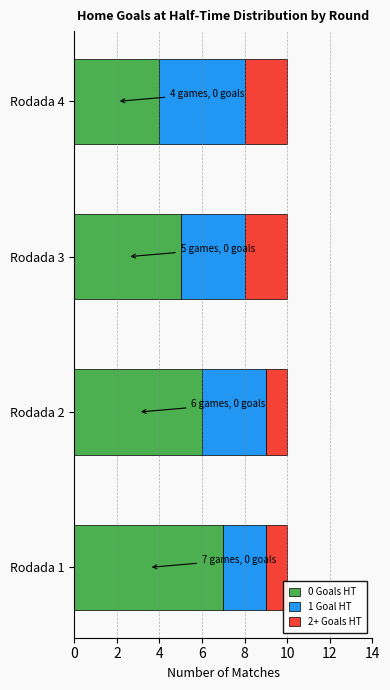

List the labels in order of 0 Goals HT value, smallest first.

Rodada 4, Rodada 3, Rodada 2, Rodada 1